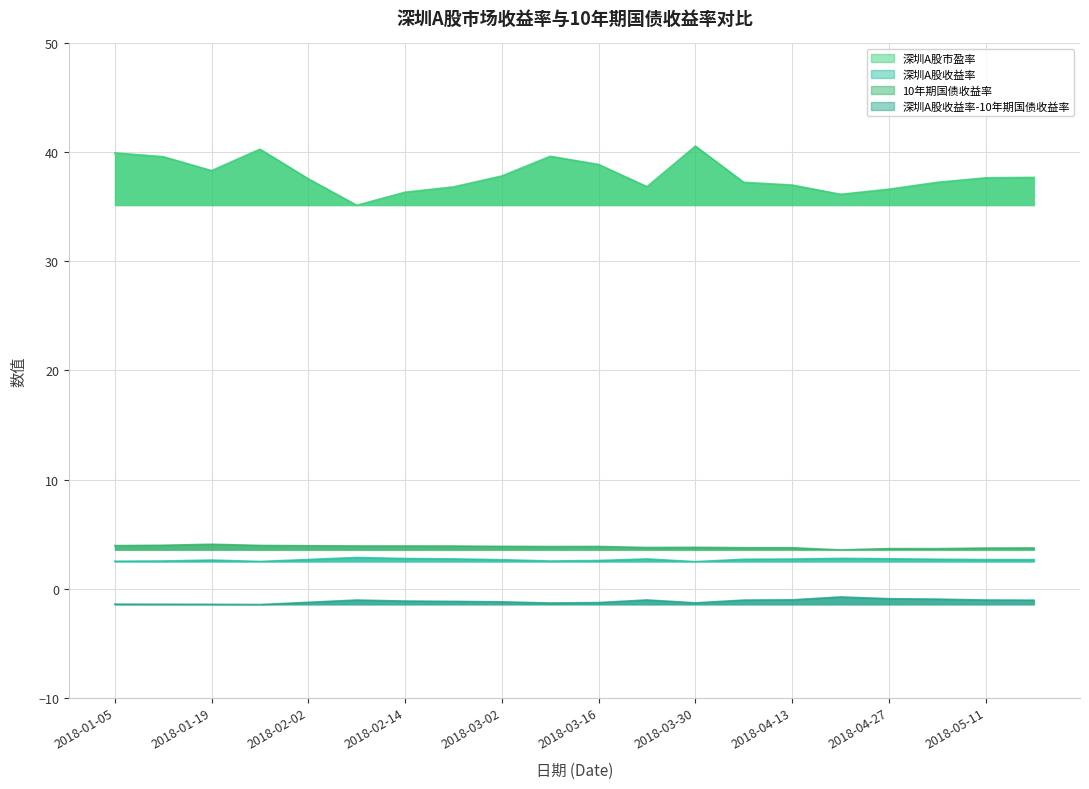

At how many categories does at least one series exceed 4?

20